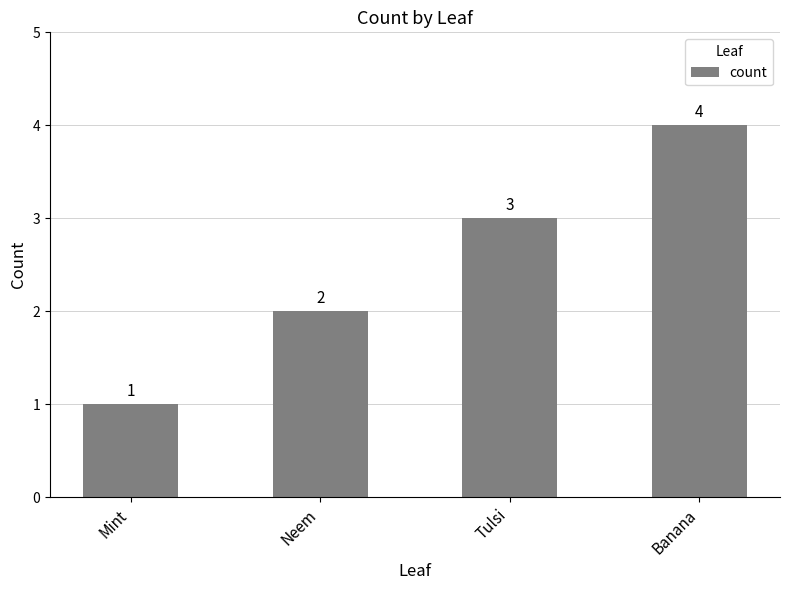

What is the label of the 4th bar from the right?

Mint